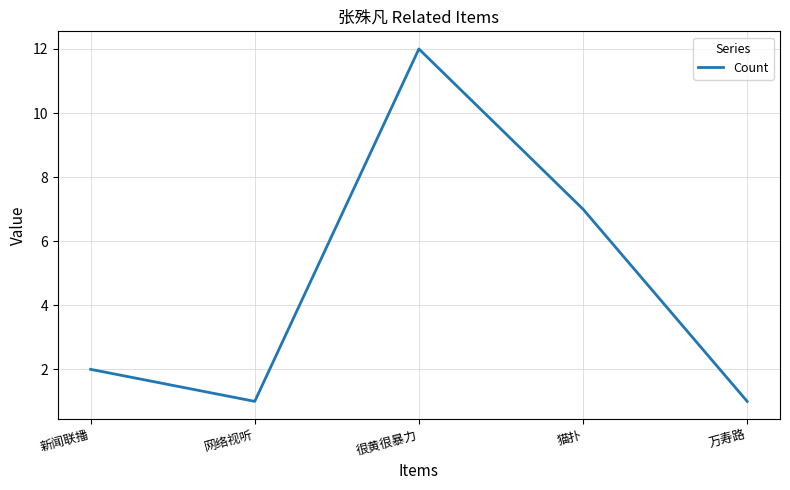

What position from the left is 新闻联播?

1